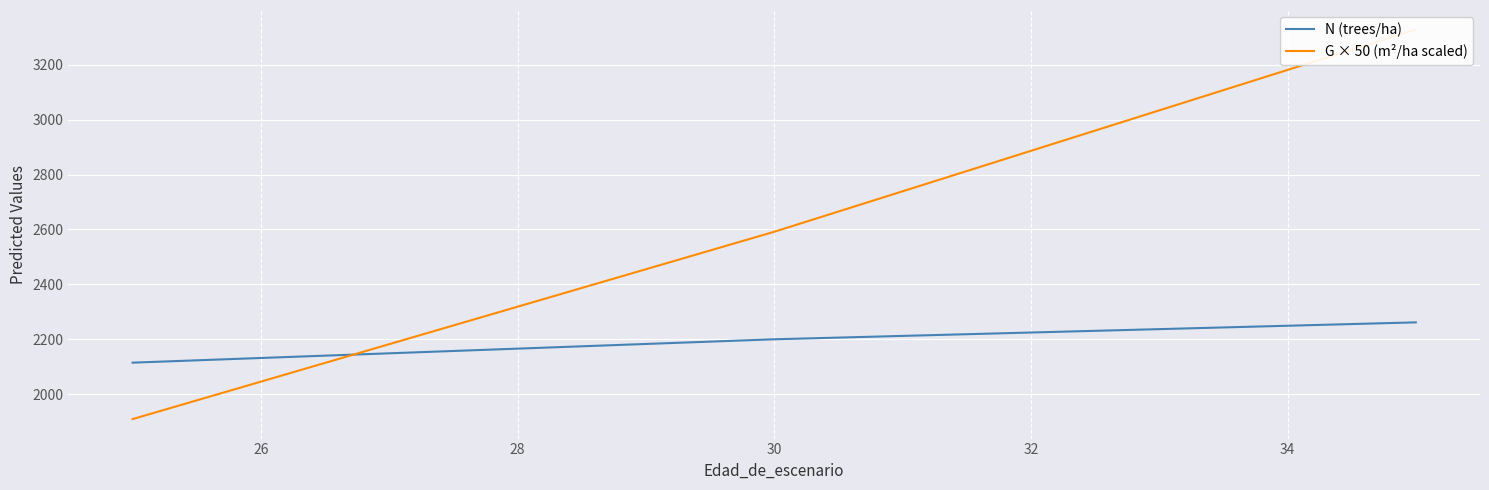

What is the sum of all G × 50 (m²/ha scaled) values?

9738.5